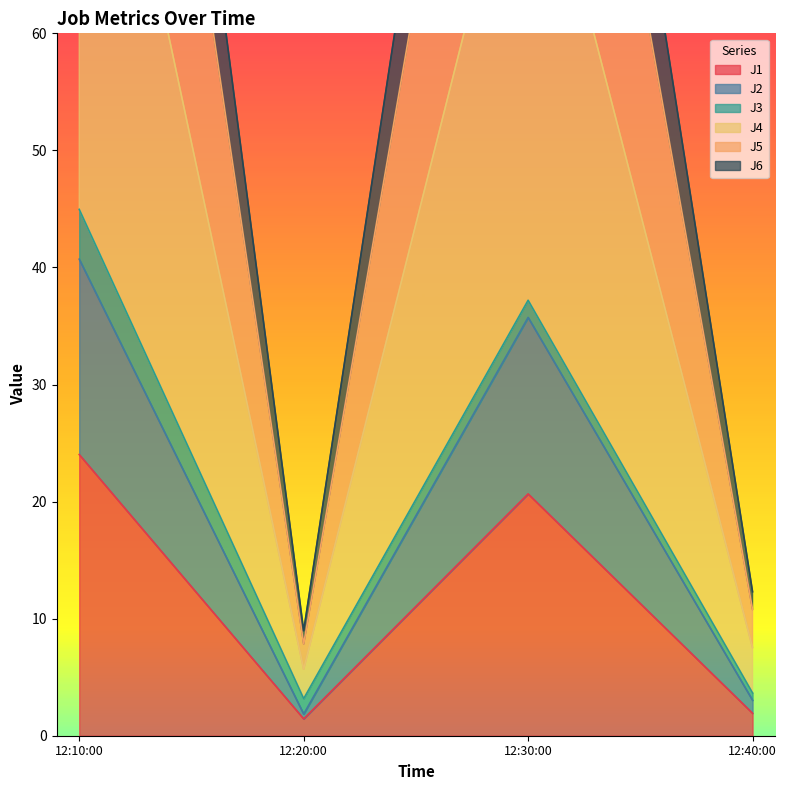

What is the value of the J5 point at the 2nd from the left?

9.0